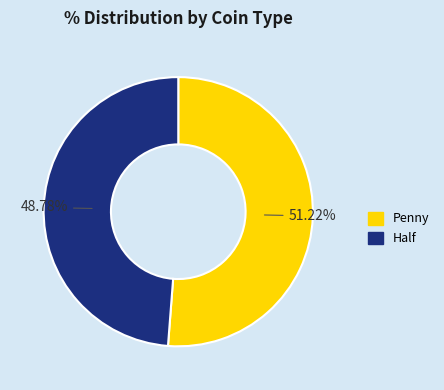

Is there any slice that represents more than half of the pie?

Yes